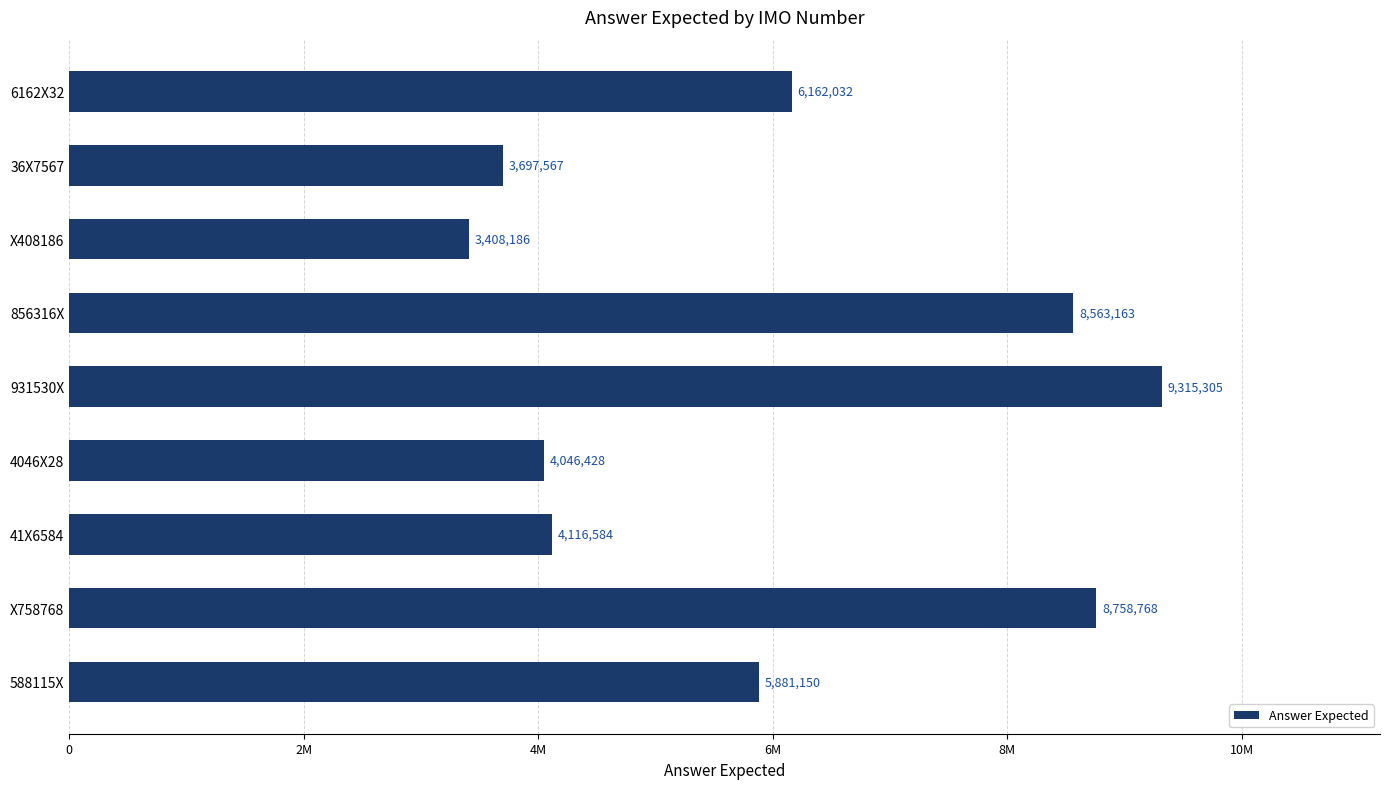

Rank the categories by value from highest to lowest.

931530X, X758768, 856316X, 6162X32, 588115X, 41X6584, 4046X28, 36X7567, X408186